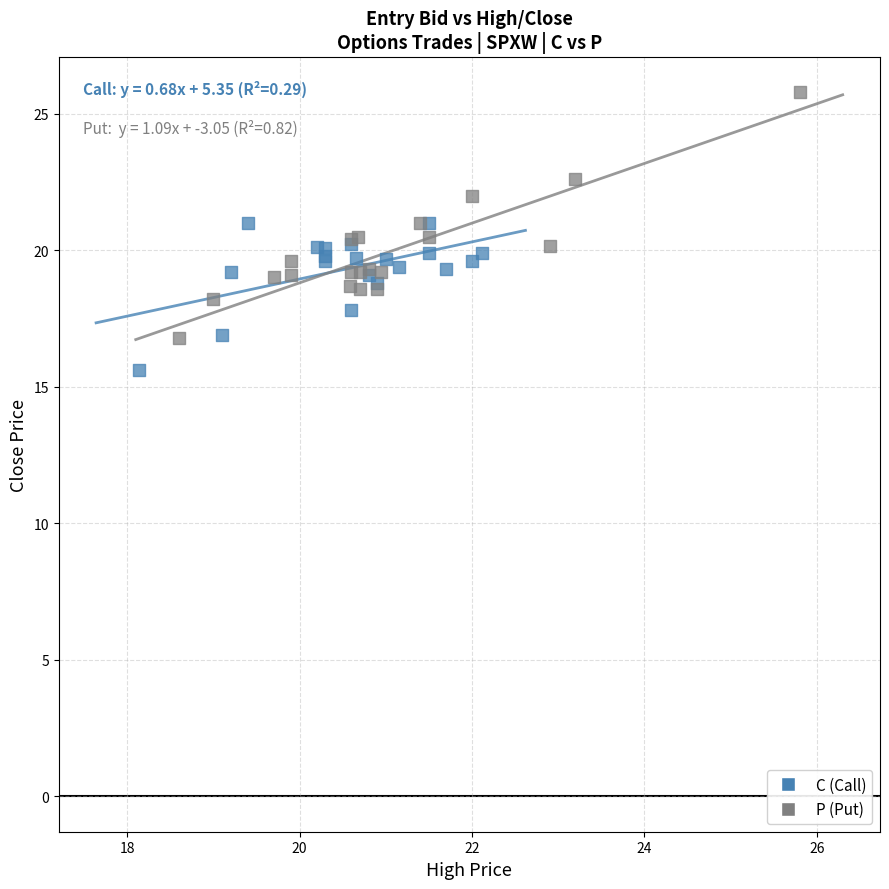

Which series contains the lowest Y value?

C (Call)